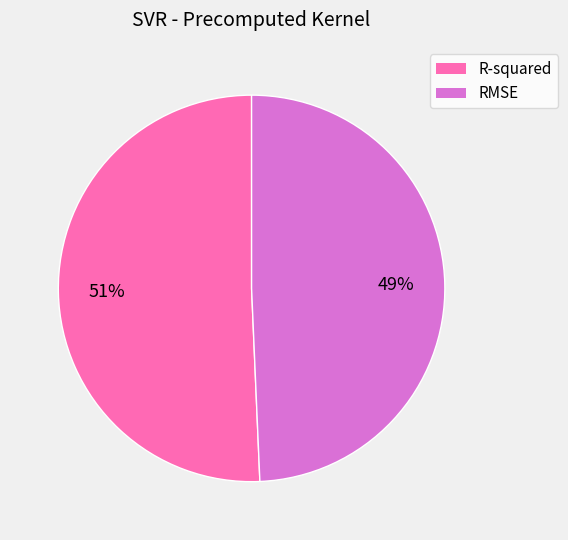

How many segments does this pie chart have?

2